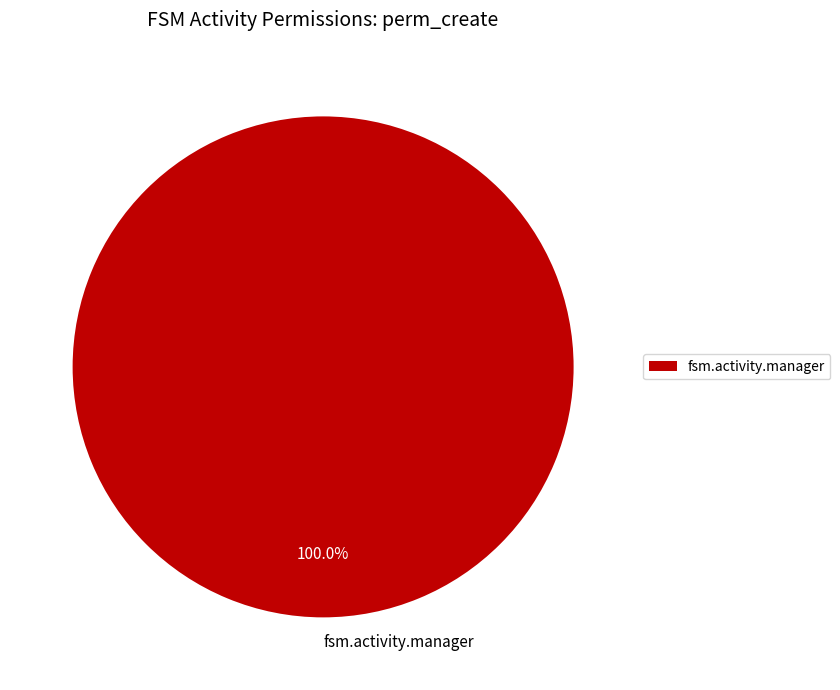

Rank the categories by value from lowest to highest.

fsm.activity.manager